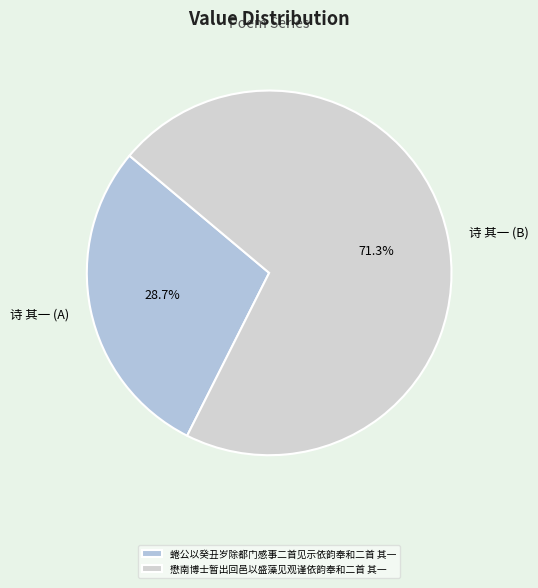

Which has a higher value, 蜷公以癸丑岁除都门感事二首见示依韵奉和二首 其一 or 懋南博士暂出回邑以盛藻见观谨依韵奉和二首 其一?

懋南博士暂出回邑以盛藻见观谨依韵奉和二首 其一